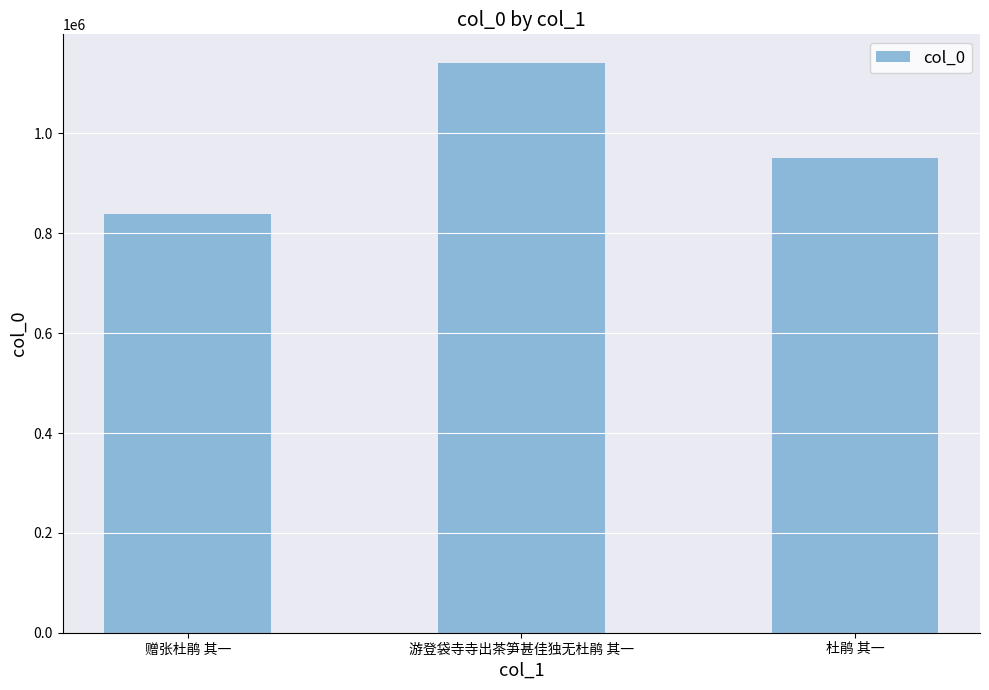

What is the minimum value shown in the chart?

839063